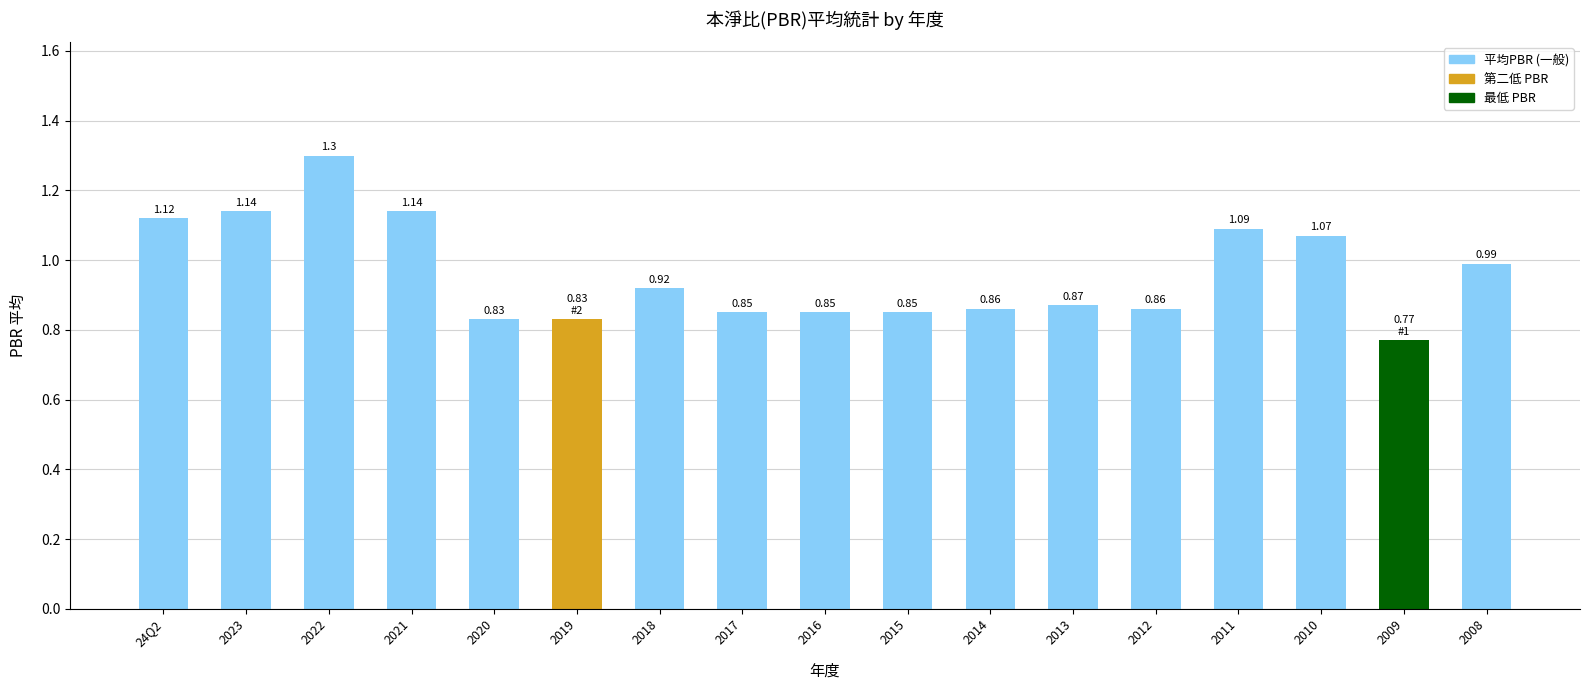

Which has a higher value, 2008 or 24Q2?

24Q2